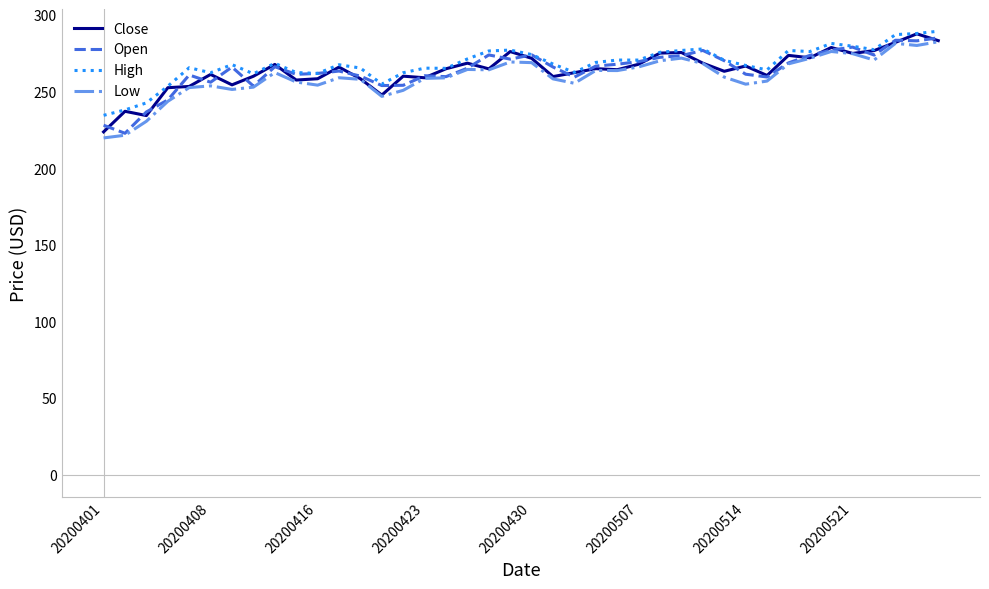

What is the highest value of the Open series?

285.0